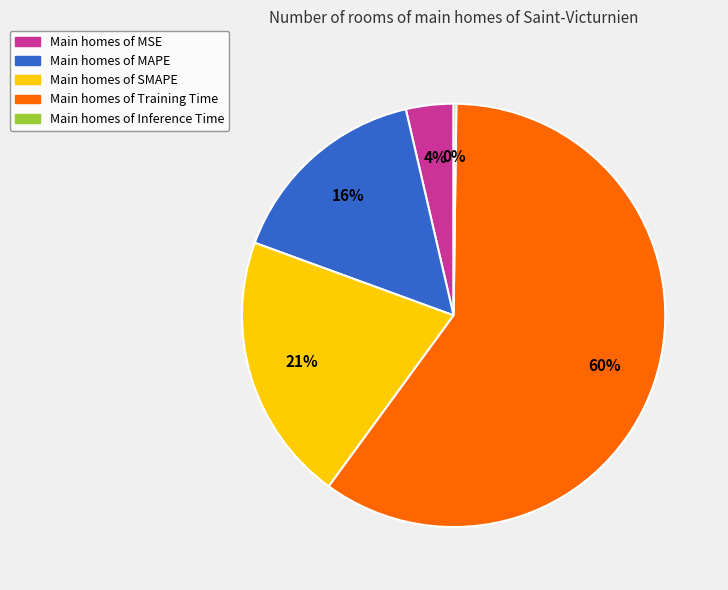

To the nearest percent, what is the average slice percentage?

20%